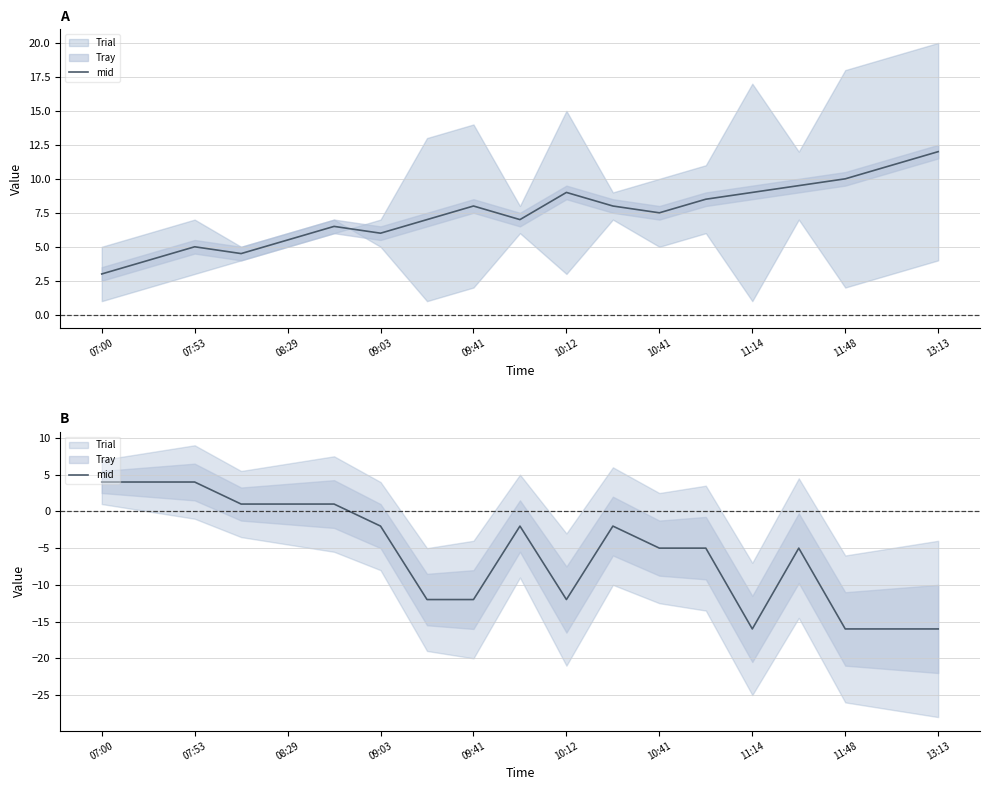

How many lines are shown in the chart?

1